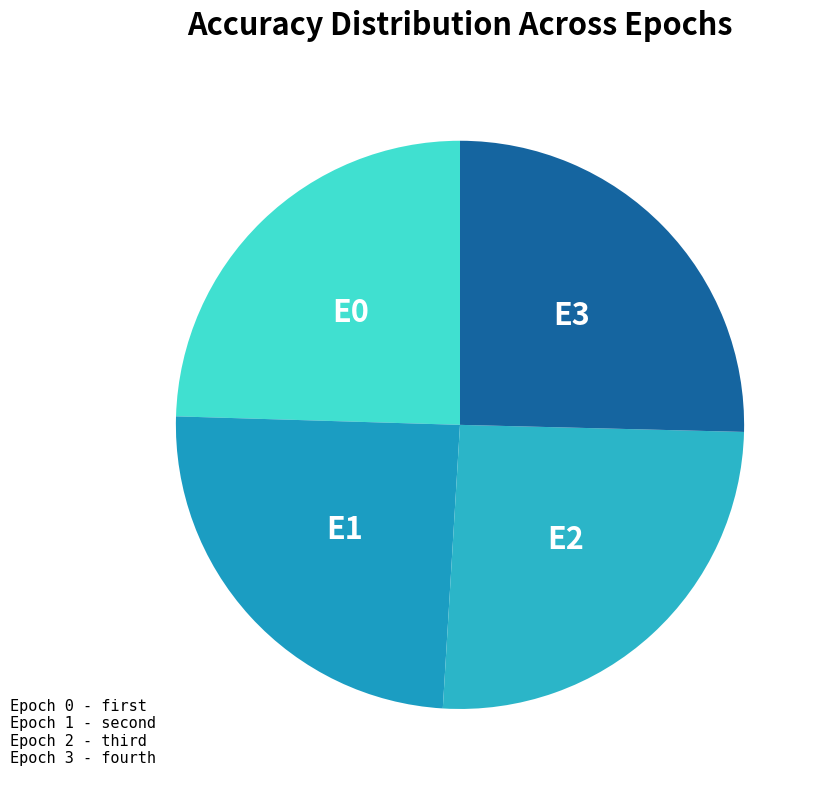

Does any single category account for the majority?

No